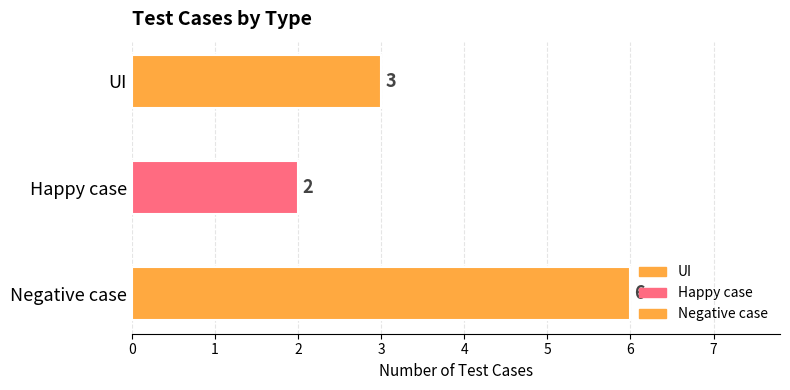

List the labels in order of value, largest first.

Negative case, UI, Happy case